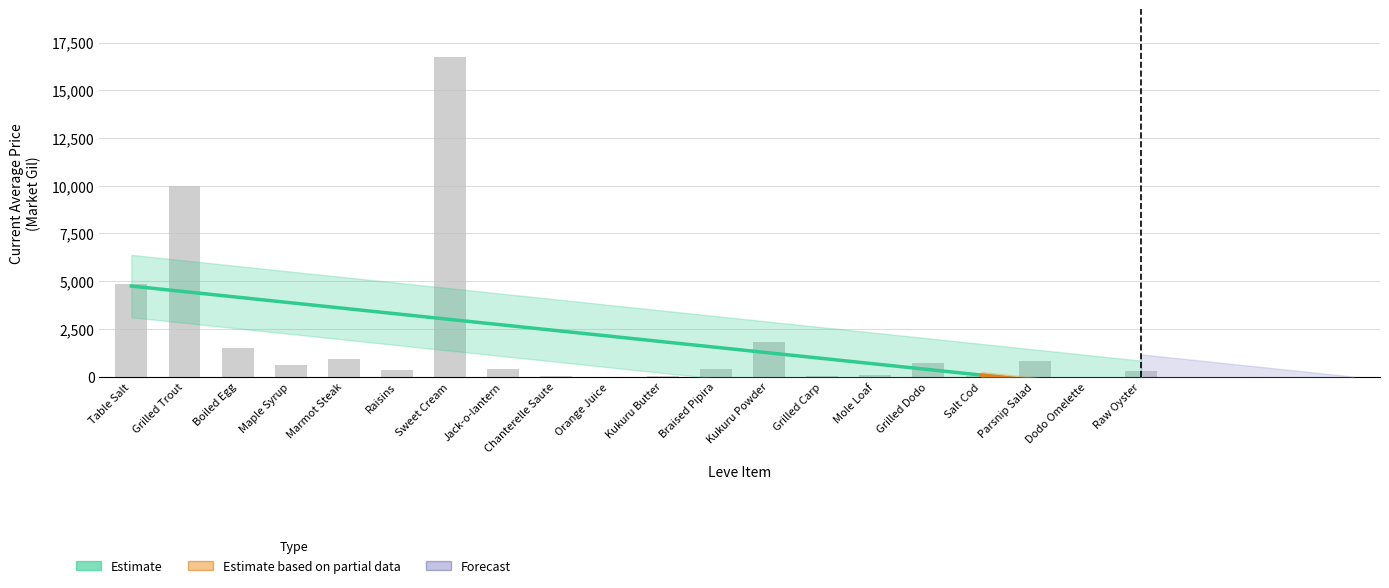

The Leve EXP series shows 662 at Maple Syrup. True or false?

False